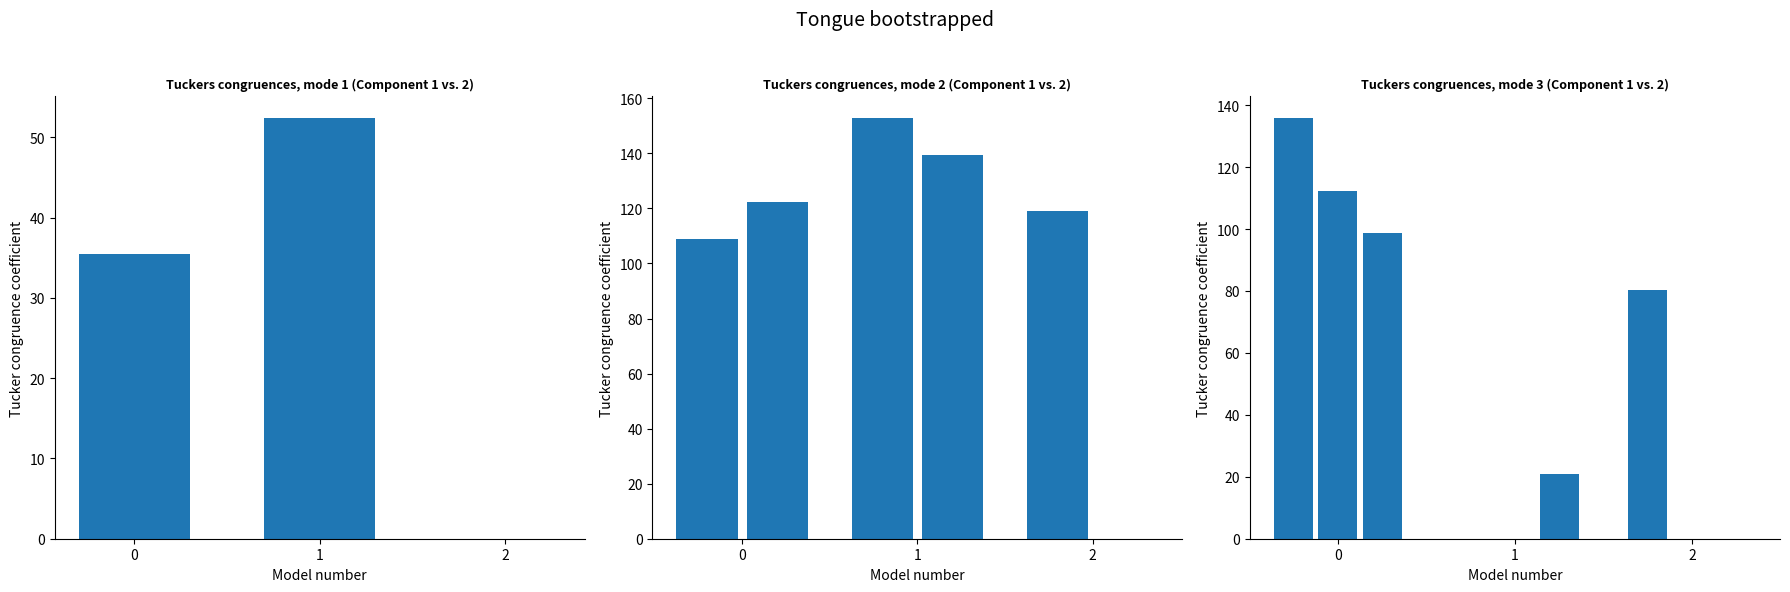

What is the difference between the maximum and second lowest values in the col_9 series?

17.0